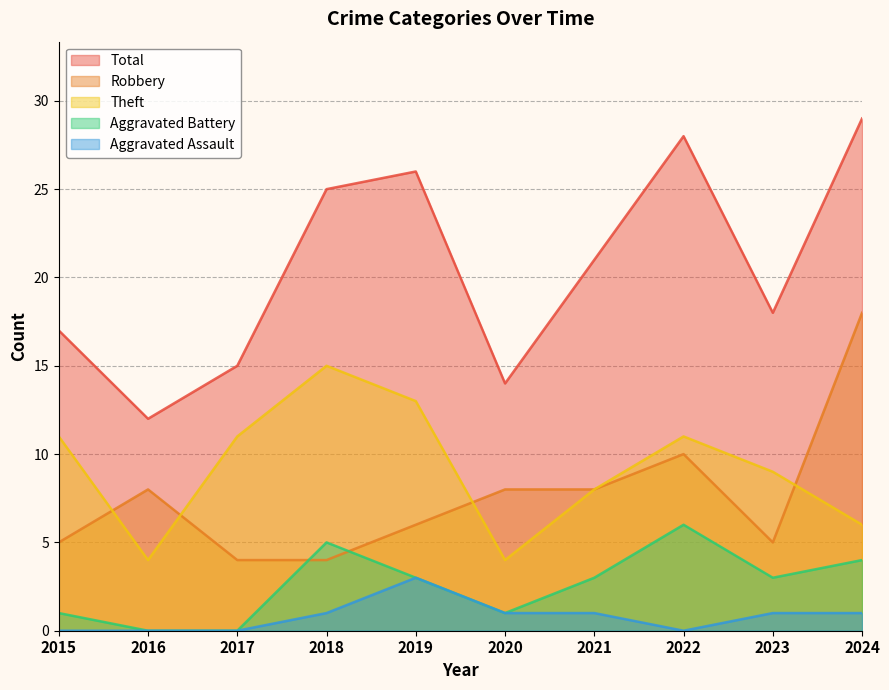

Where is the first local minimum for Robbery?

2023